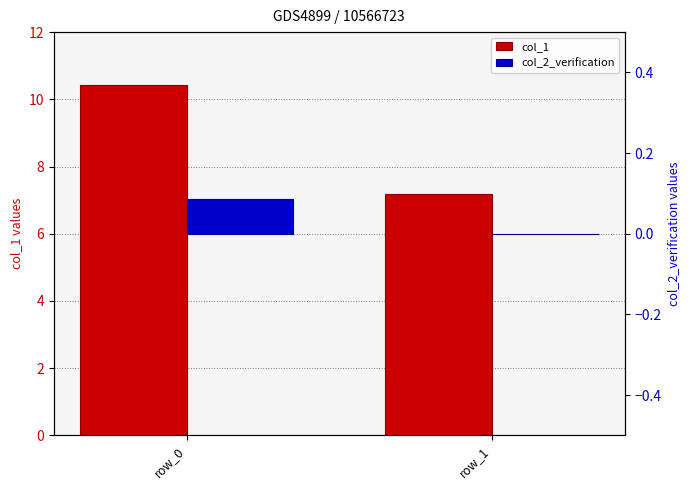

Which series changed the most between row_0 and row_1?

col_1